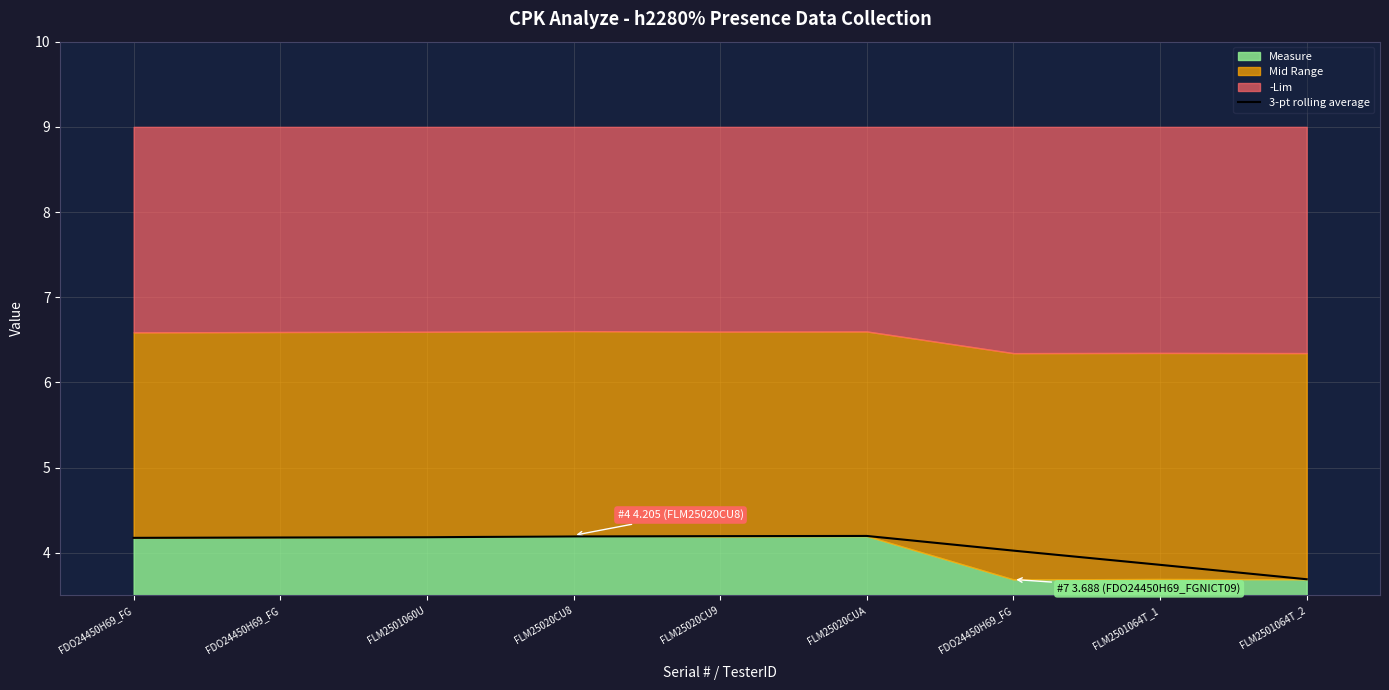

Approximately how many times larger is the value at FLM2501064T_2 compared to FDO24450H69_FG?

0.9